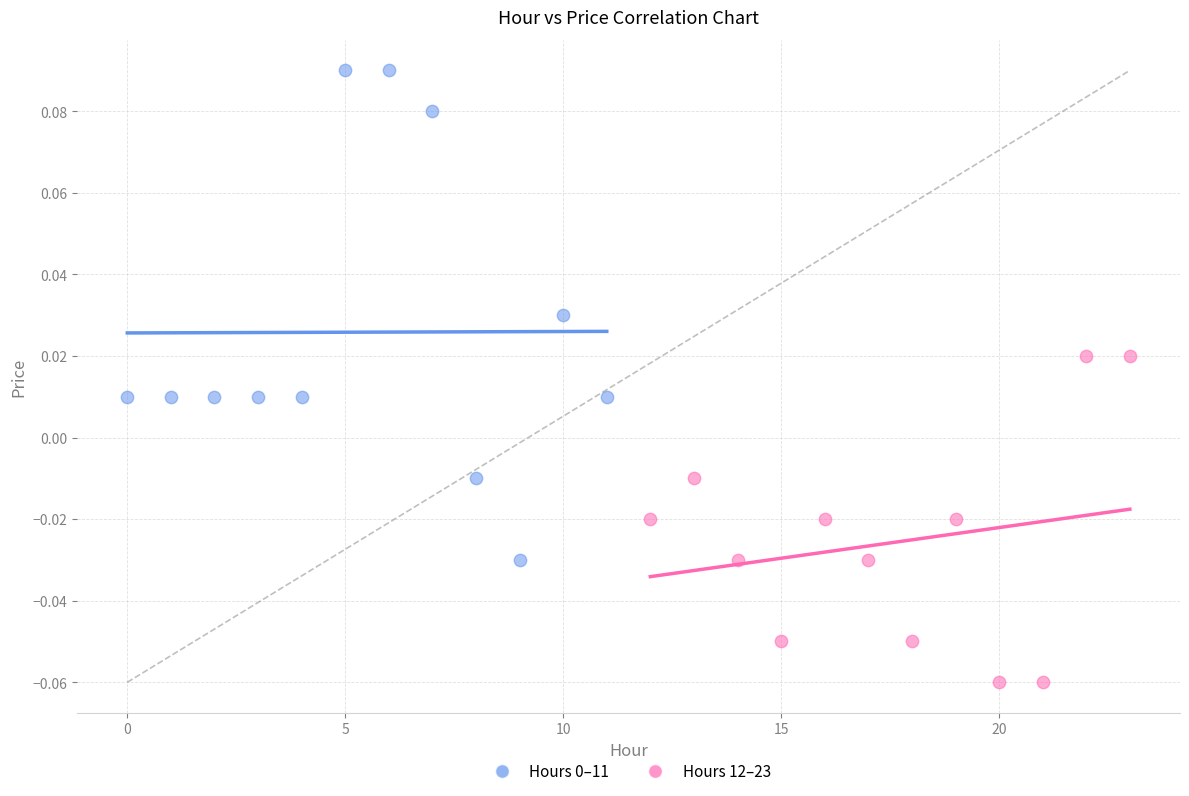

Which series contains the lowest Y value?

Hours 12–23